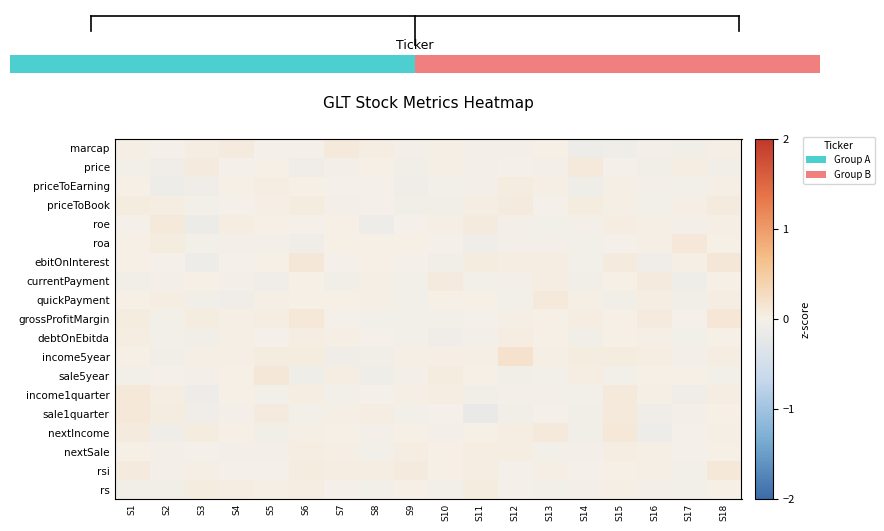

Rank the series by their maximum value, from highest to lowest.

0.0, income5year, grossProfitMargin, ebitOnInterest, sale5year, income1quarter, nextIncome, sale1quarter, rsi, roa, quickPayment, price, roe, currentPayment, priceToBook, rs, priceToEarning, nextSale, debtOnEbitda